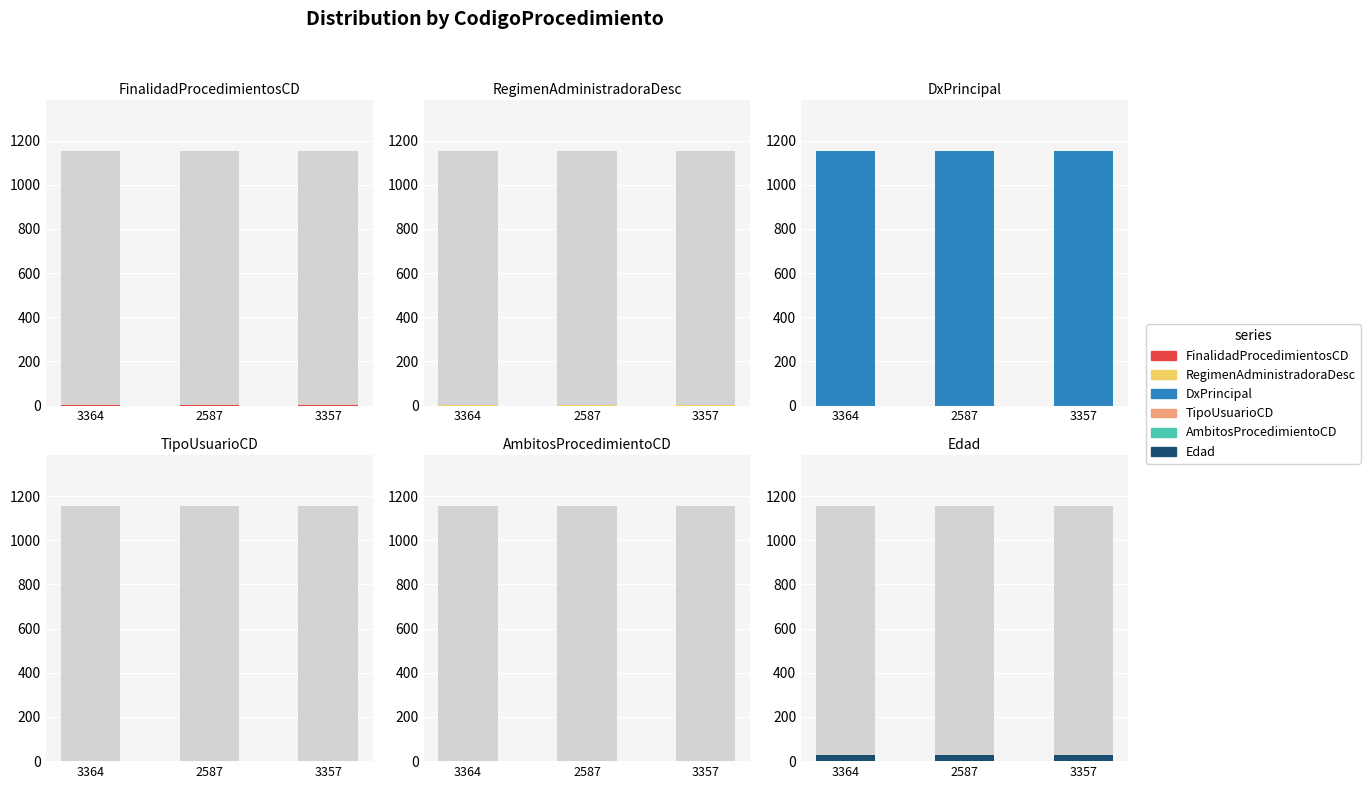

What is the value of the Edad bar at the 2nd from the left?

27